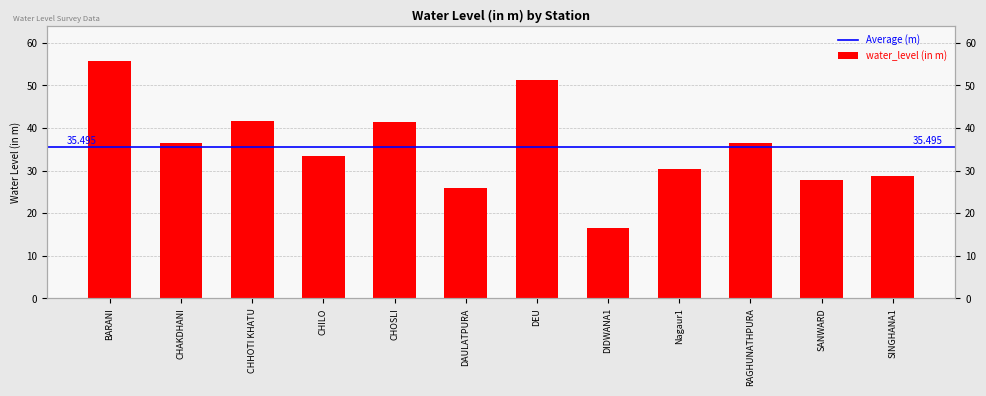

What is the difference between the second highest and minimum values?

34.6